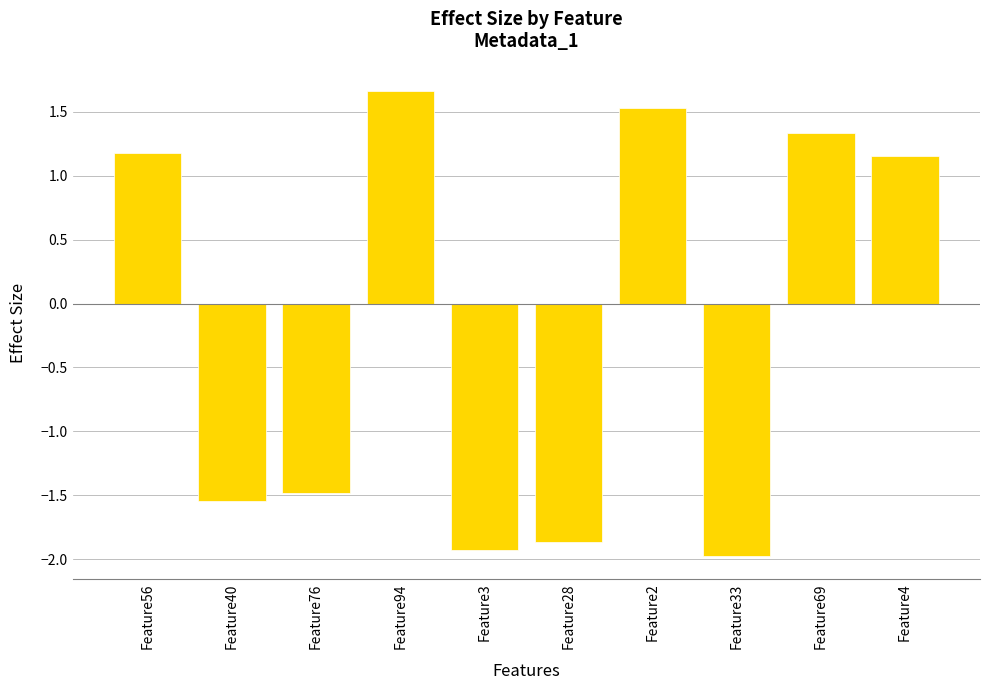

What is the change in value from Feature40 to Feature76?

+0.1